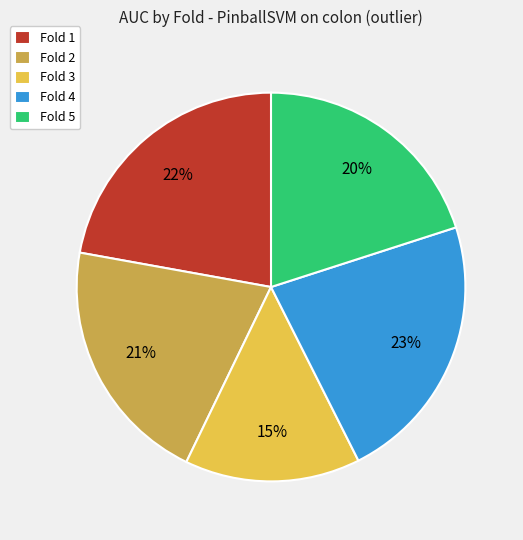

To the nearest percent, what is the average slice percentage?

20%